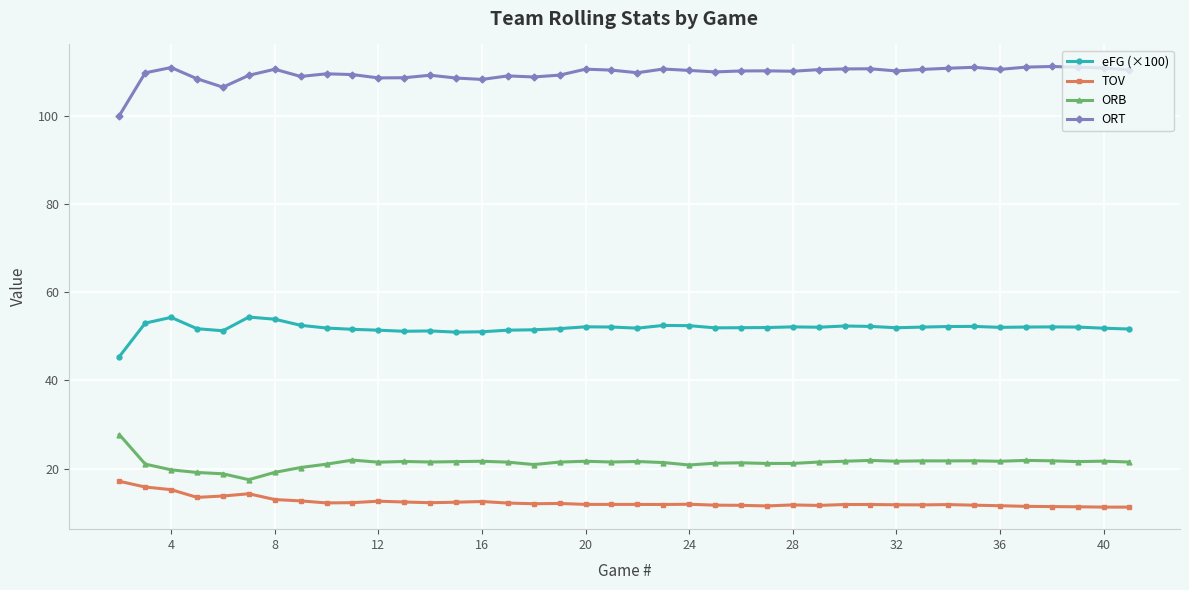

True or false: ORB and TOV intersect in this chart.

False